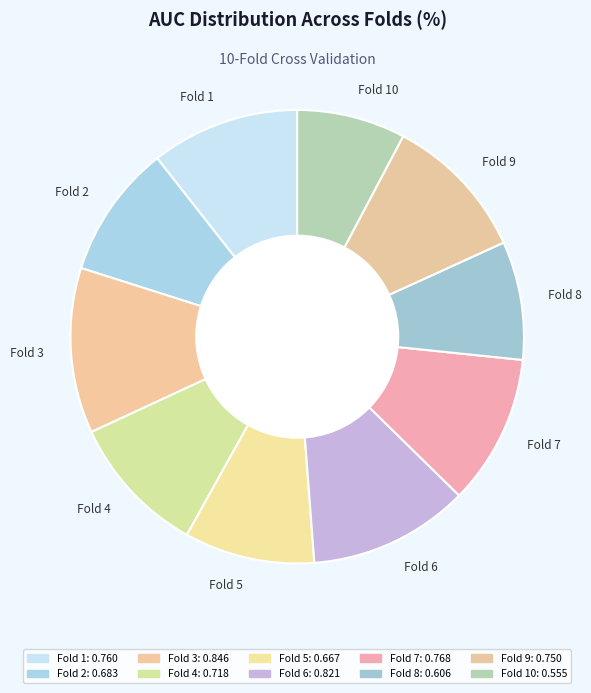

Do Fold 4 and Fold 9 together represent more than half of the pie?

No